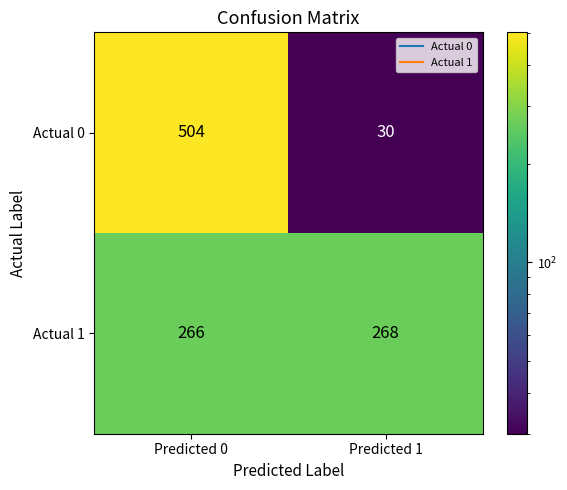

What is the sum of the Actual 1 values at Predicted 0 and Predicted 1?

534